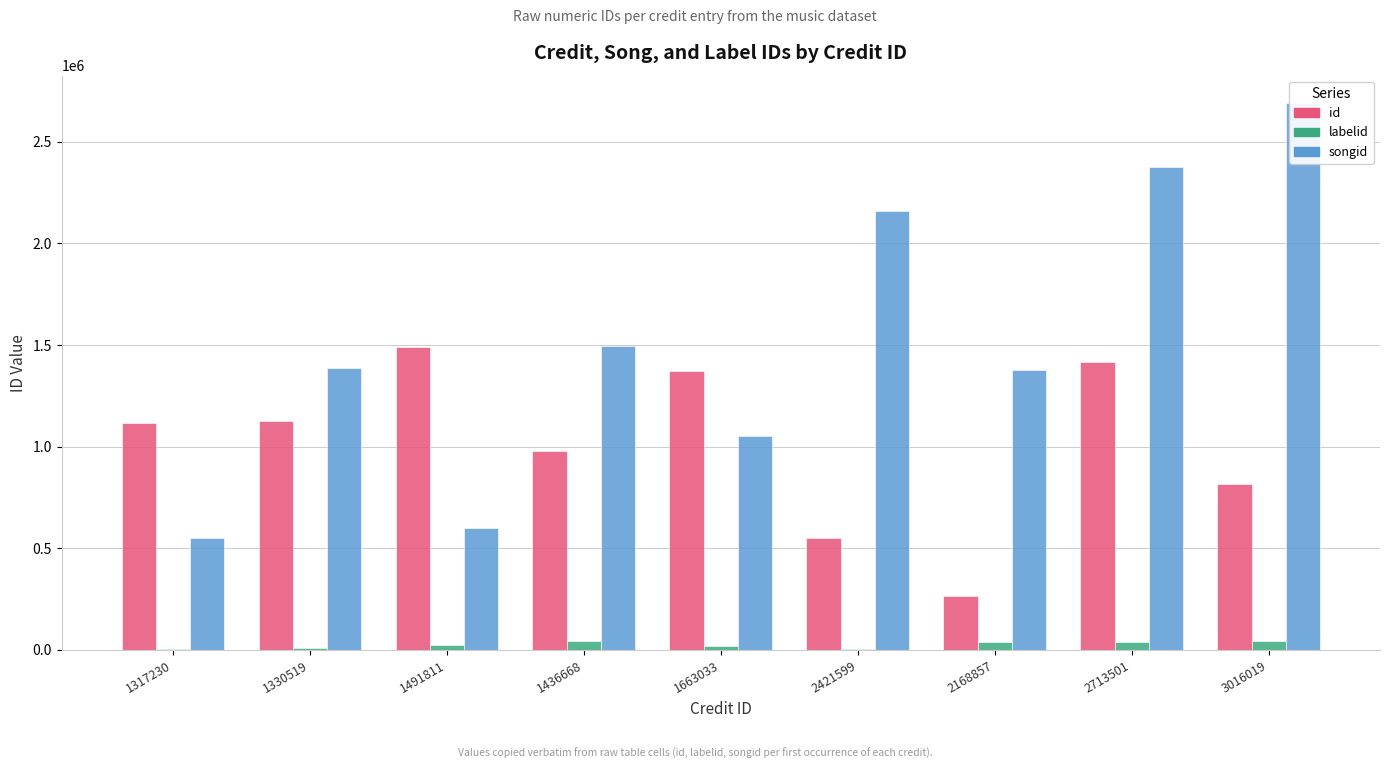

Which category has the highest value across all series?

3016019